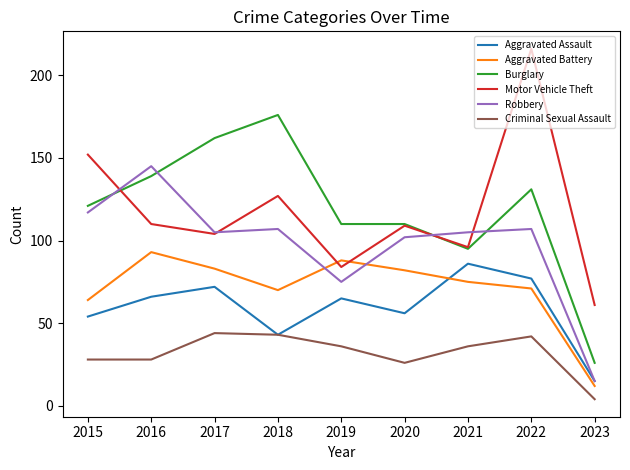

What is the difference between the maximum and minimum values in the Aggravated Assault series?

71